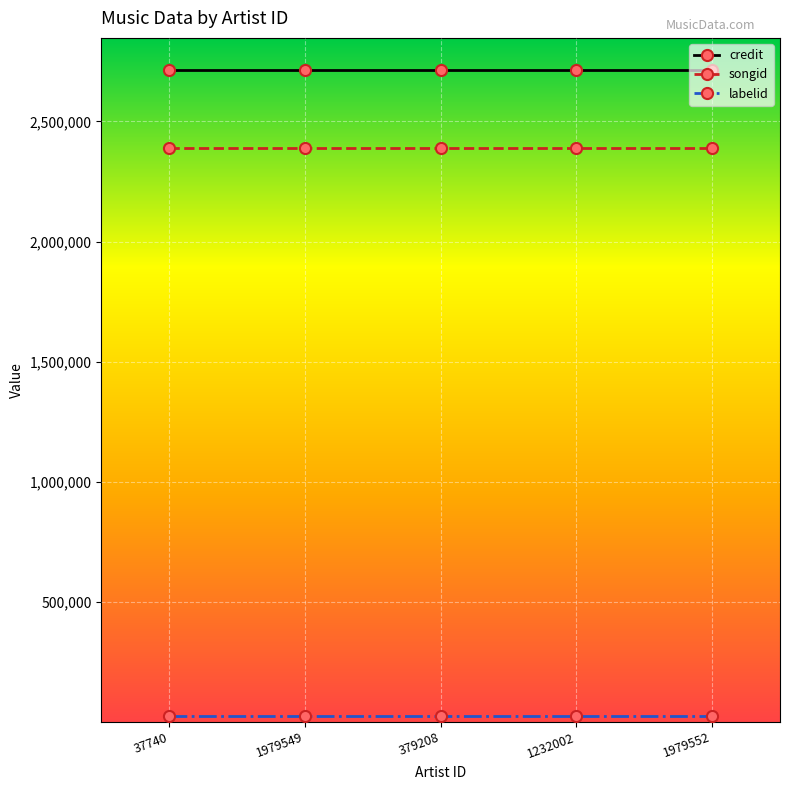

Is this an area chart (filled region under the line)?

No